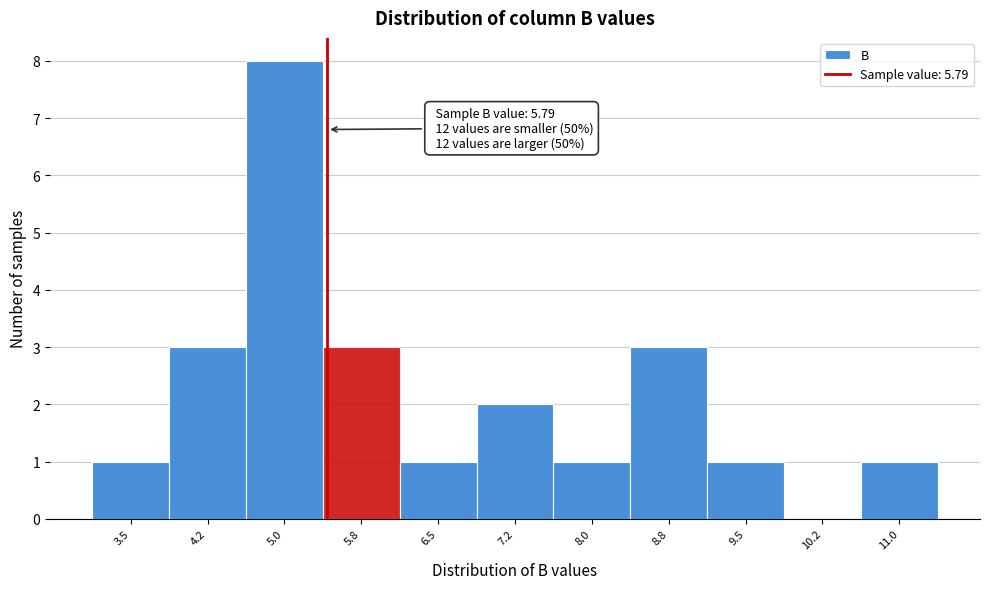

Reading right to left, list all the values displayed in this chart.

11.0=1	10.2=0	9.5=1	8.8=3	8.0=1	7.2=2	6.5=1	5.8=3	5.0=8	4.2=3	3.5=1